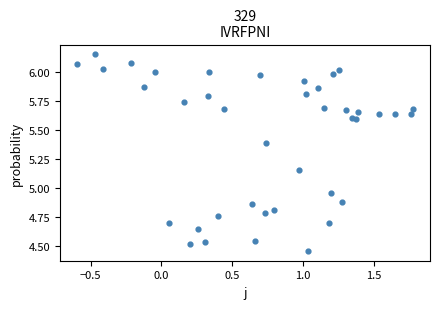

What is the range of X values (max minus min)?

2.4